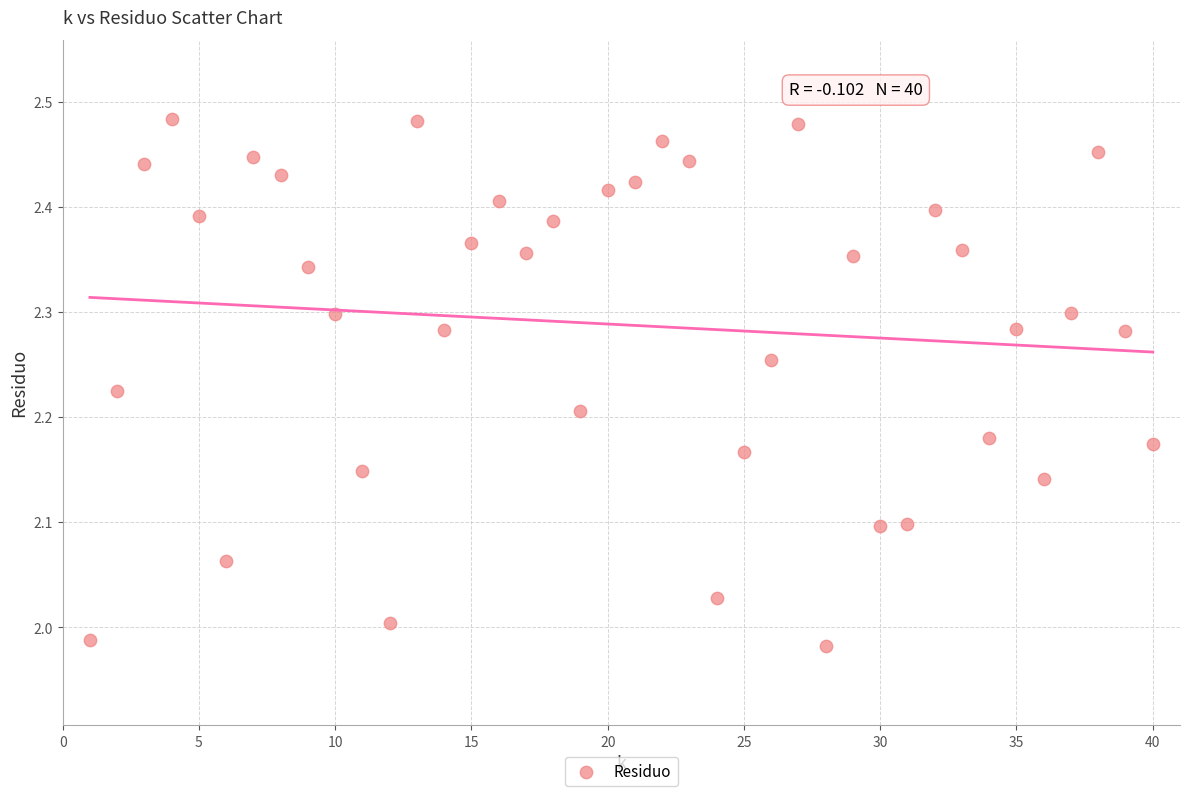

What is the range of Y values (max minus min)?

0.5